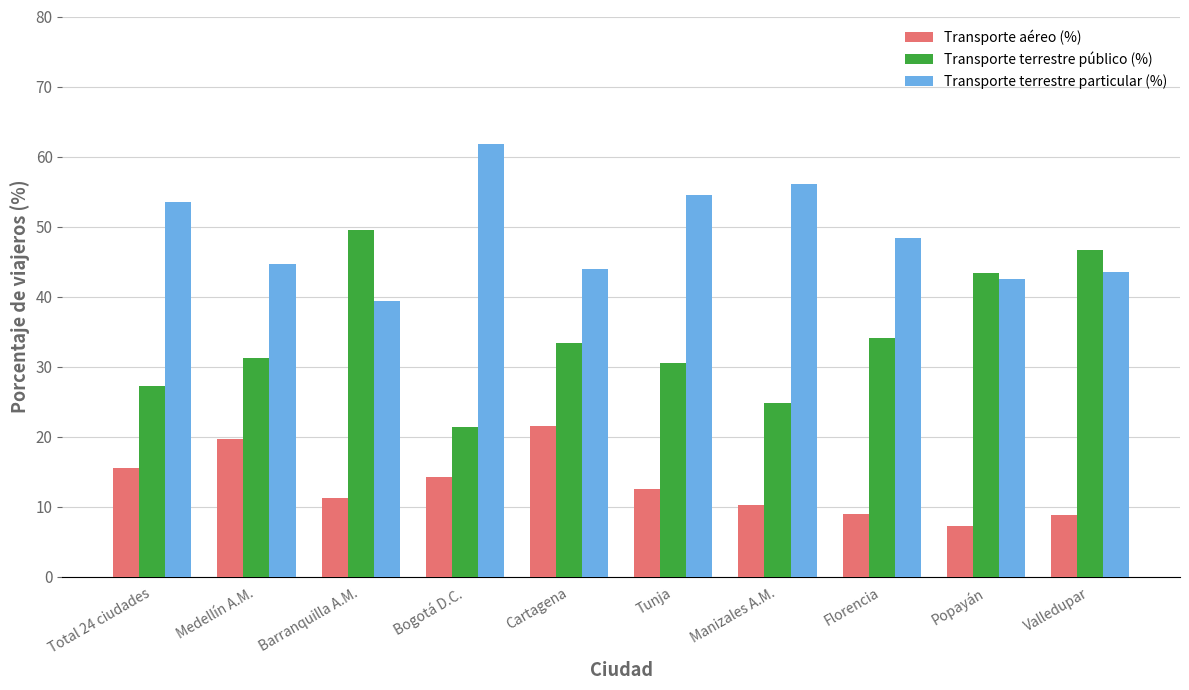

What is the sum of the Transporte aéreo (%) values at Total 24 ciudades and Tunja?

28.0